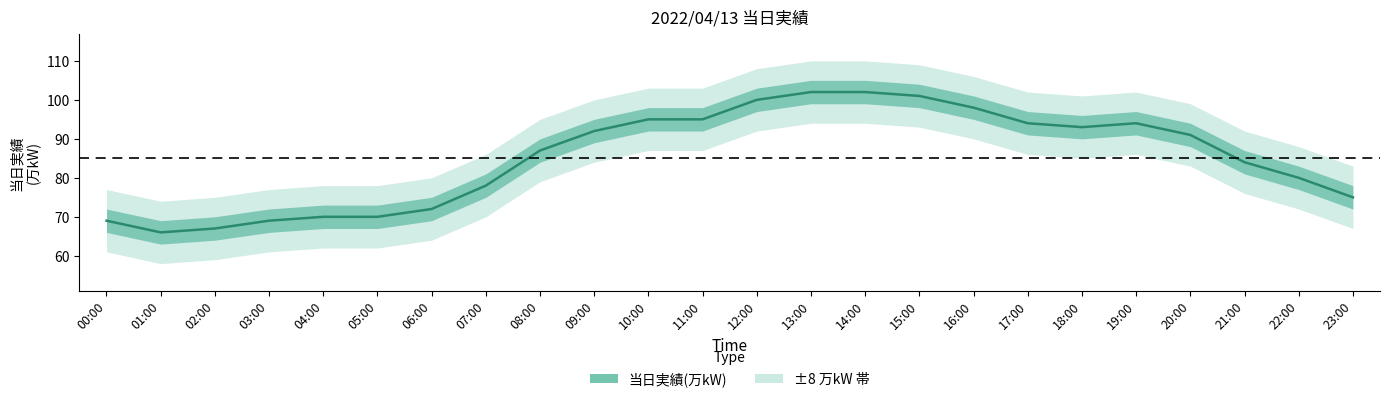

Which category has the highest value across all series?

13:00